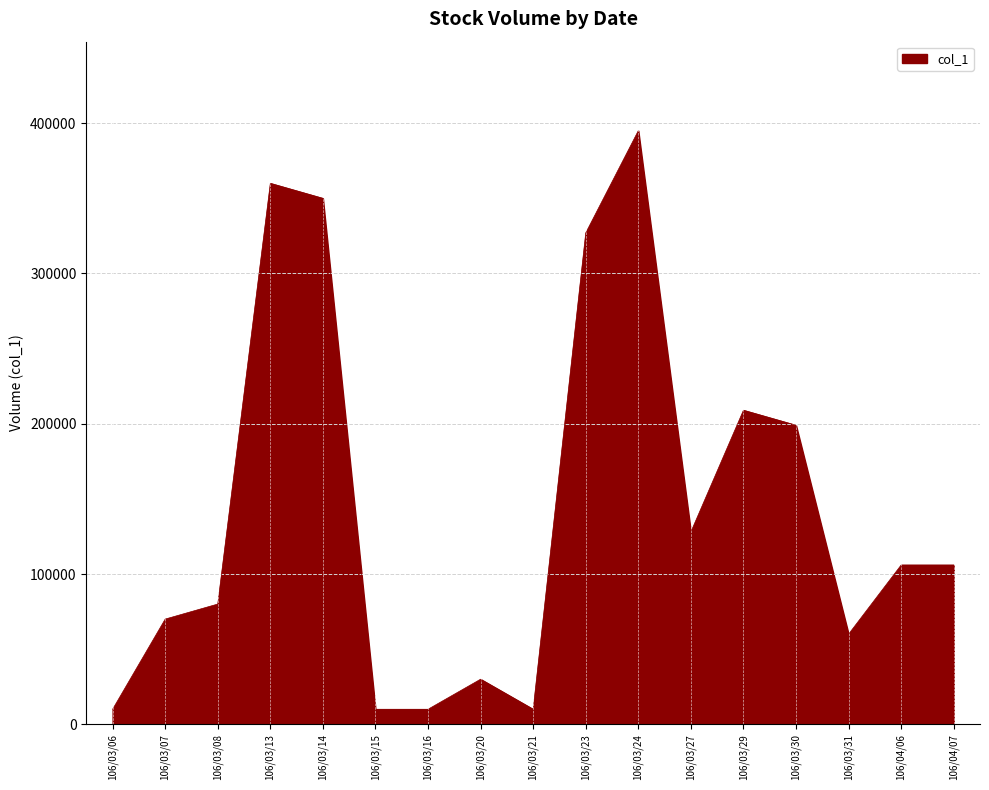

What is the sum of the values at 106/03/24 and 106/03/23?

722000